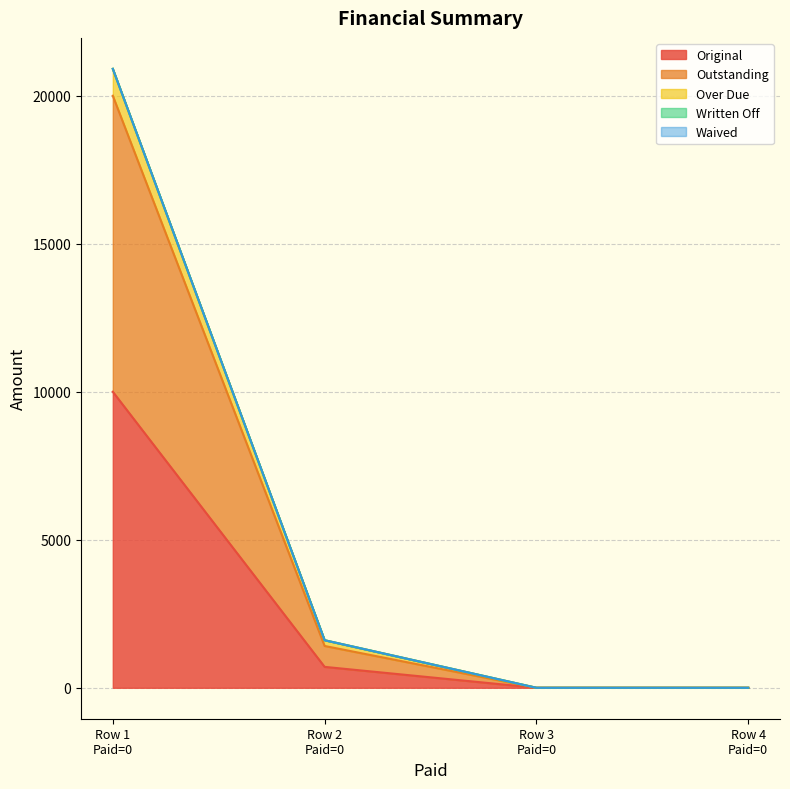

True or false: Original has more than 0 points higher than both neighbors.

False